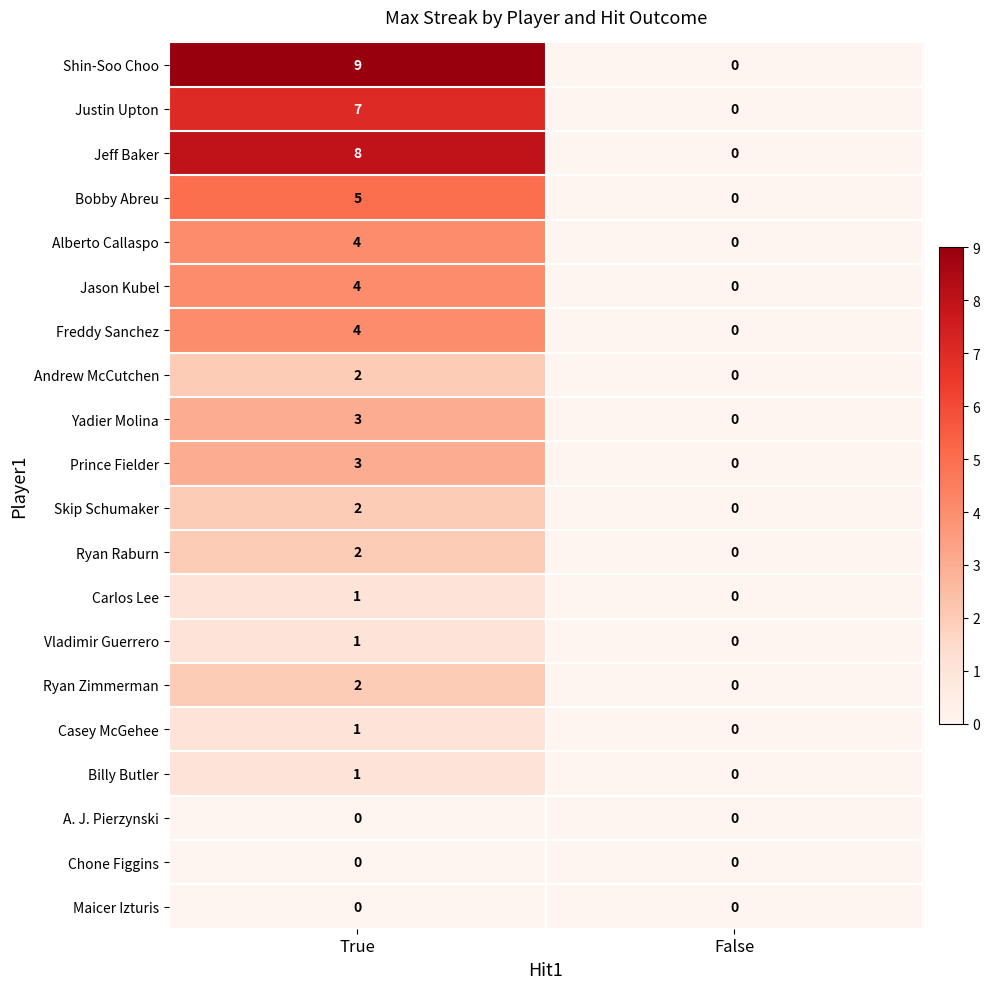

What is the total value across all series at True?

59